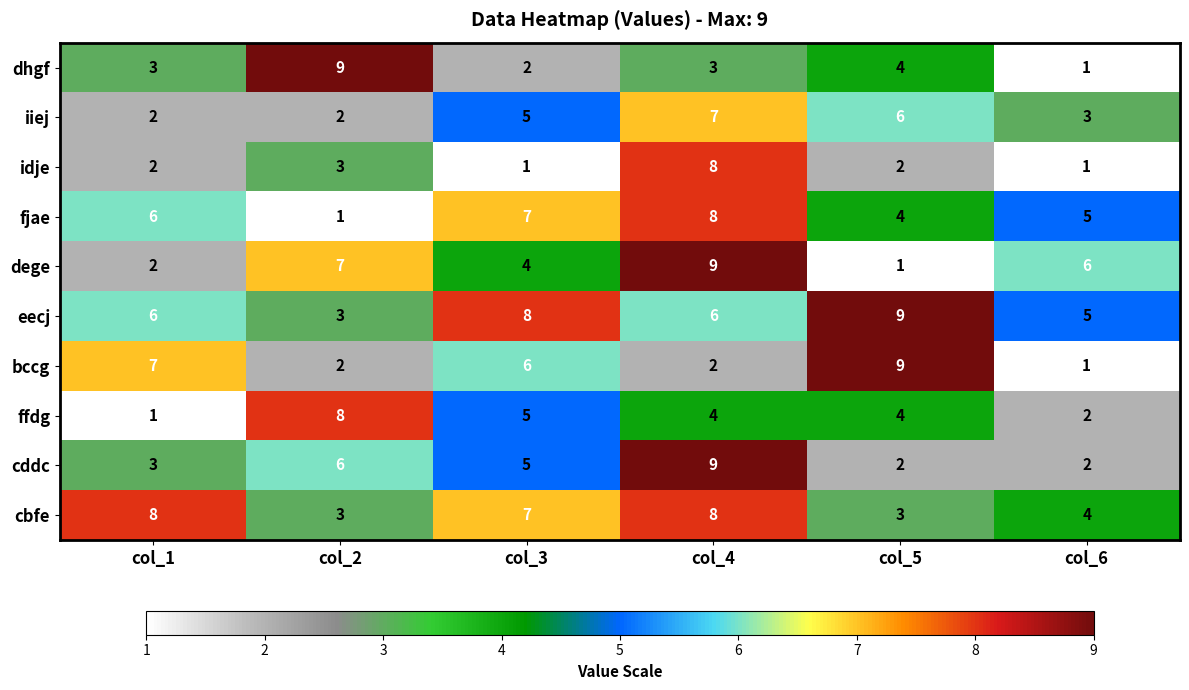

At how many categories does at least one series exceed 7?

5